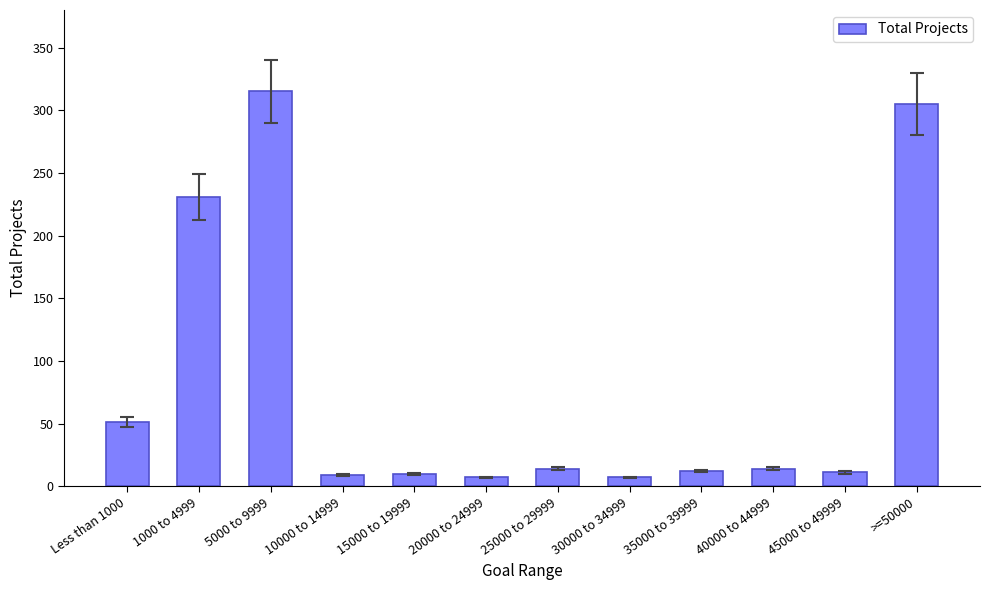

What is the difference between the values at 15000 to 19999 and 1000 to 4999?

221